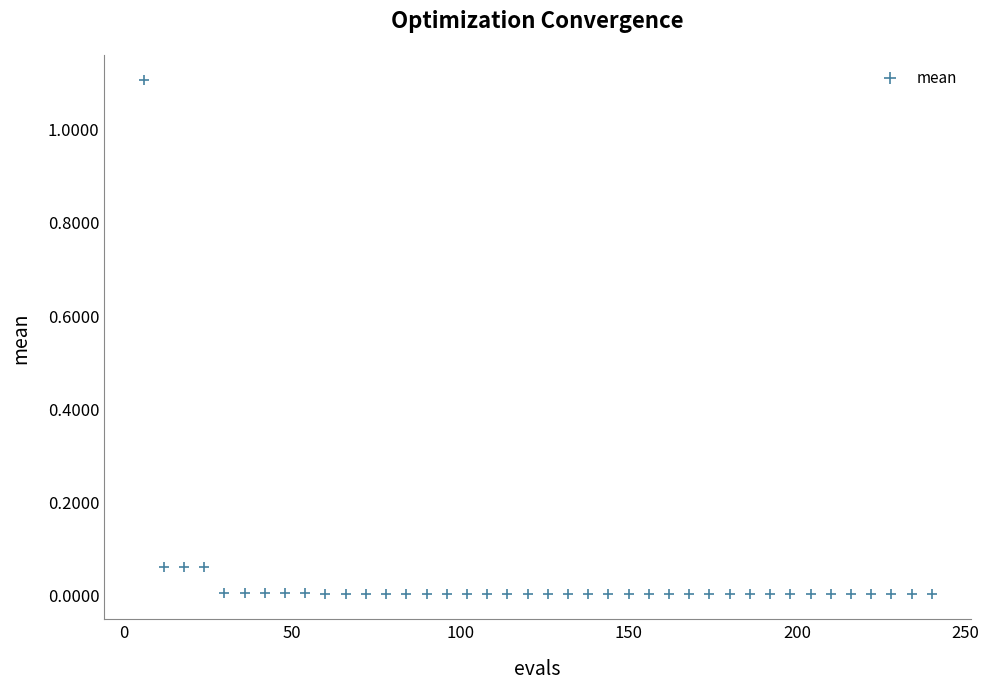

What is the range of Y values (max minus min)?

1.1